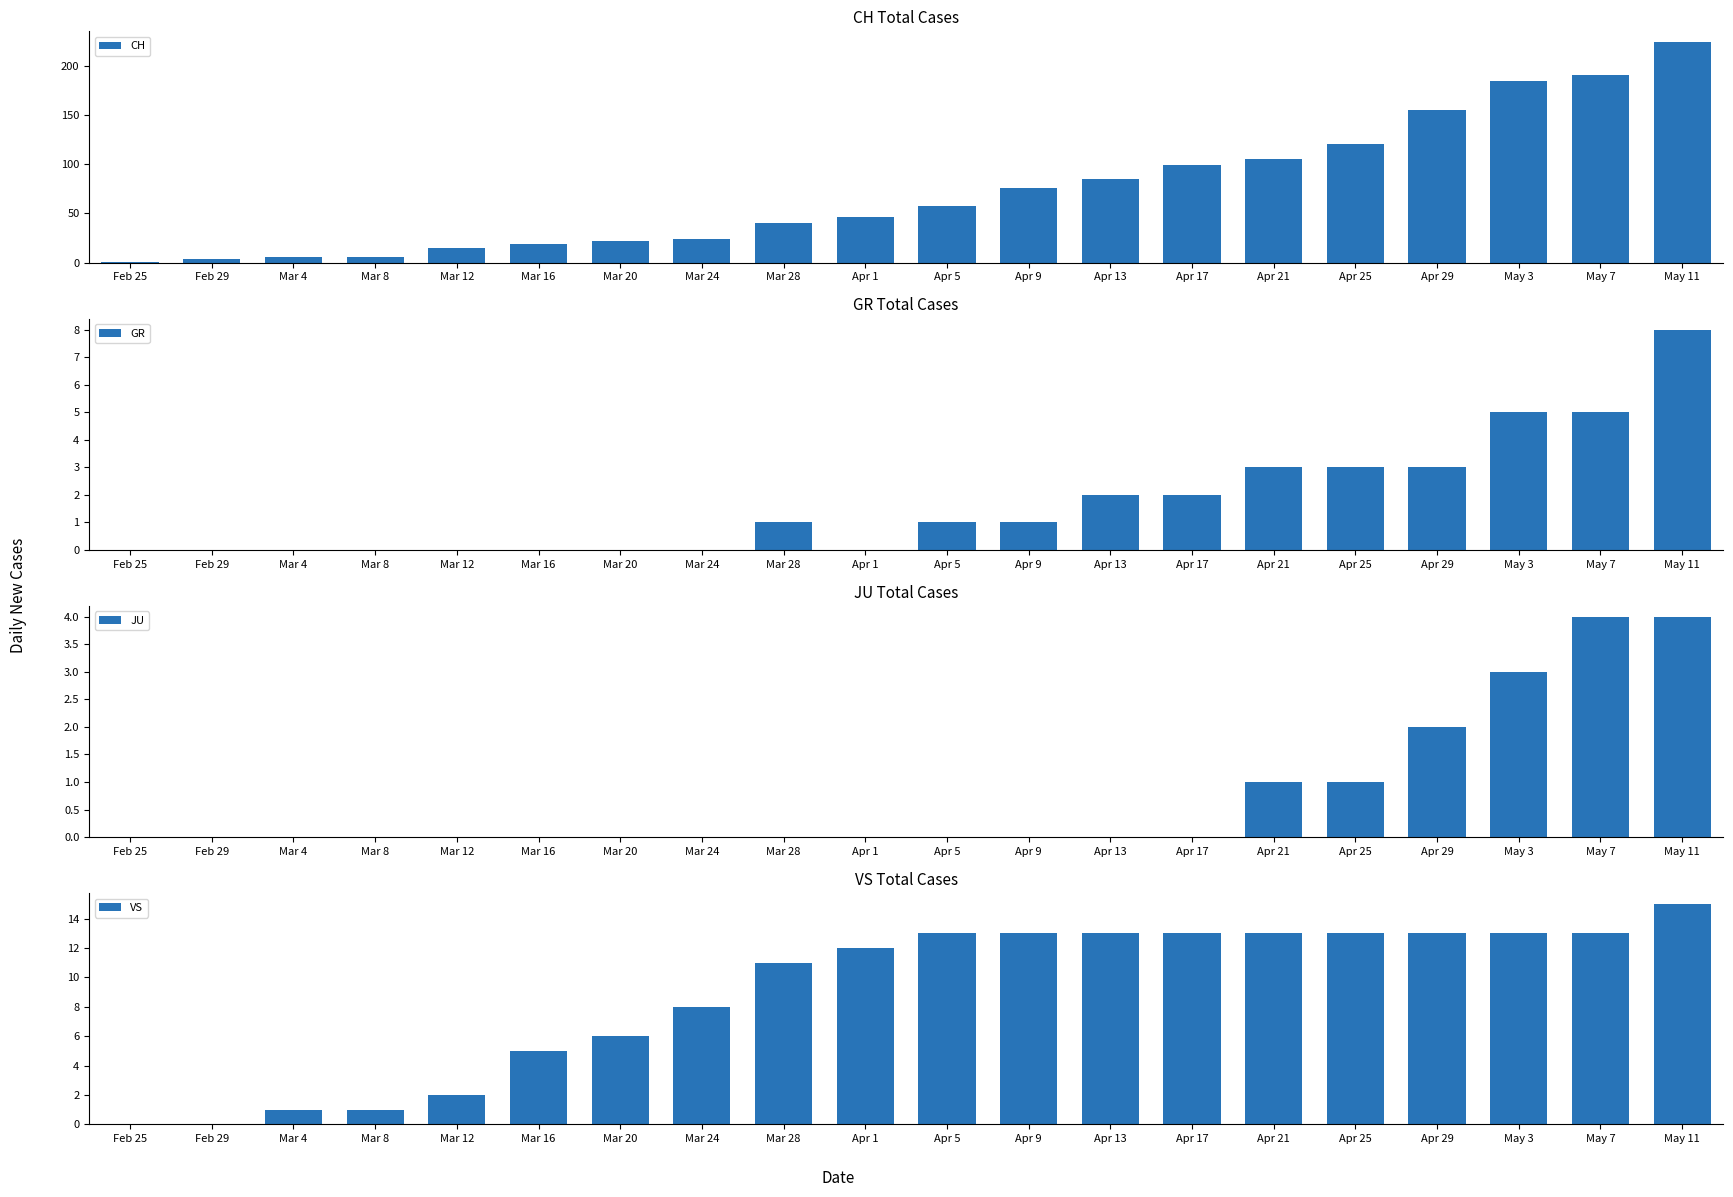

Is it true that CH equals 24 at Mar 24?

True